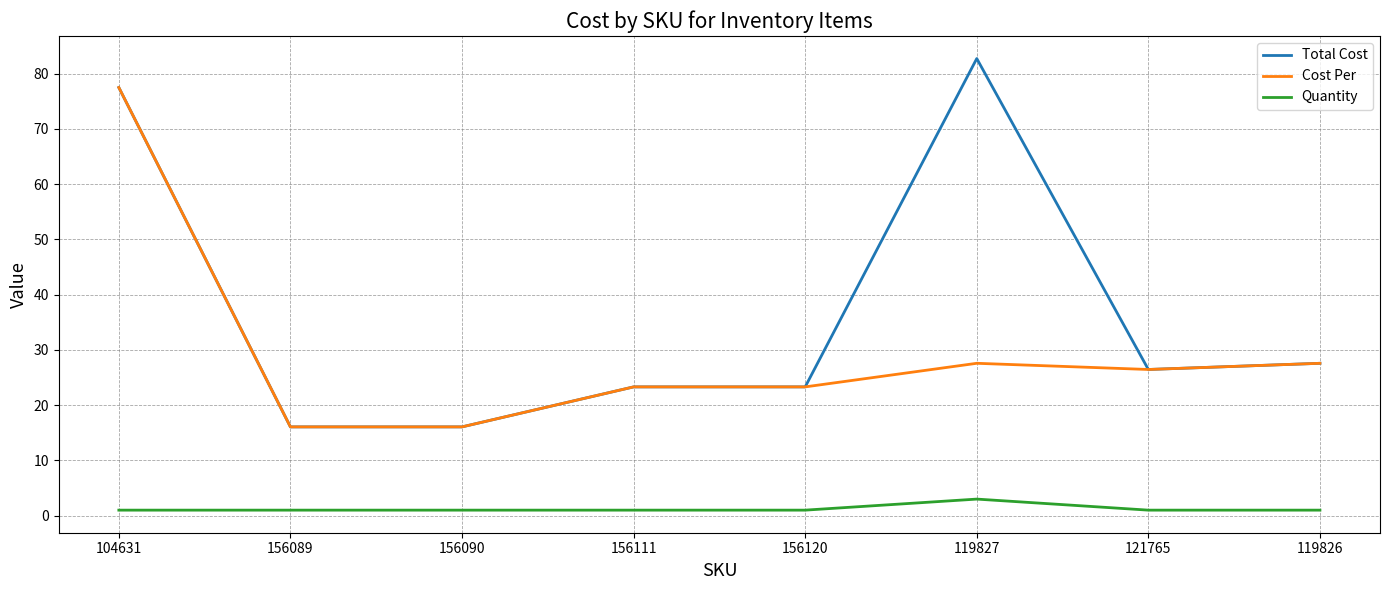

Is it true that Total Cost equals 42.1 at 119826?

False